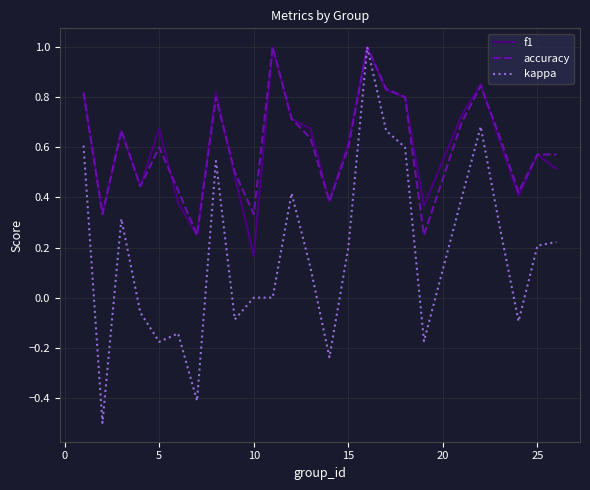

What is the highest value of the accuracy series?

1.0